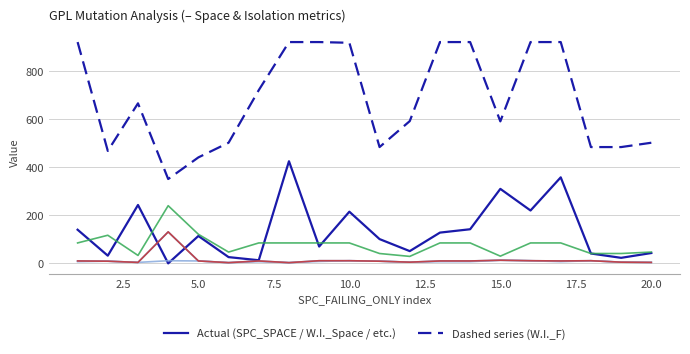

Does the chart display data point markers on the line(s)?

No